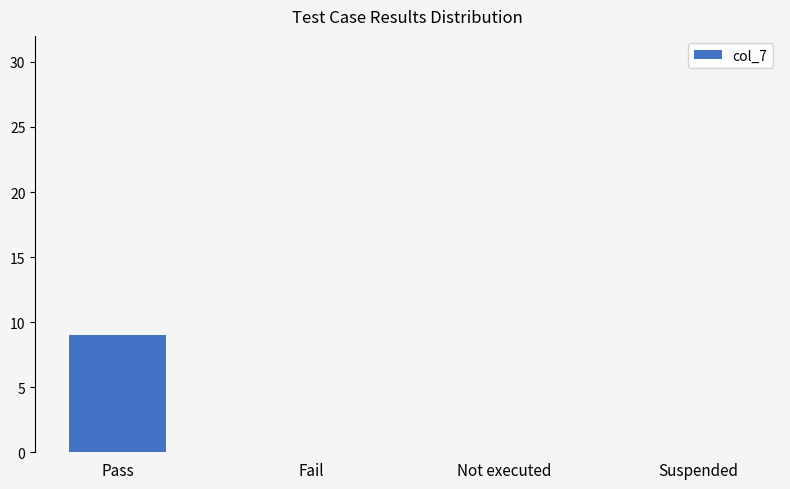

The value at Not executed is 0. True or false?

True